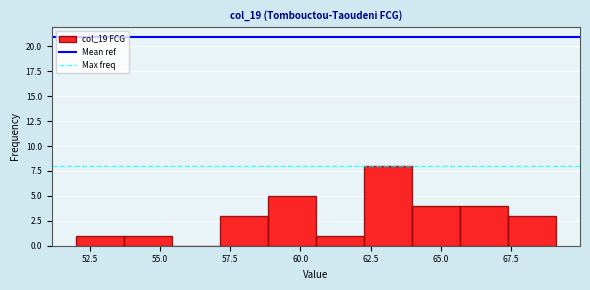

Around what value on the x-axis is the tallest bar? Give the approximate position of its centre, as read against the axis.

63.0